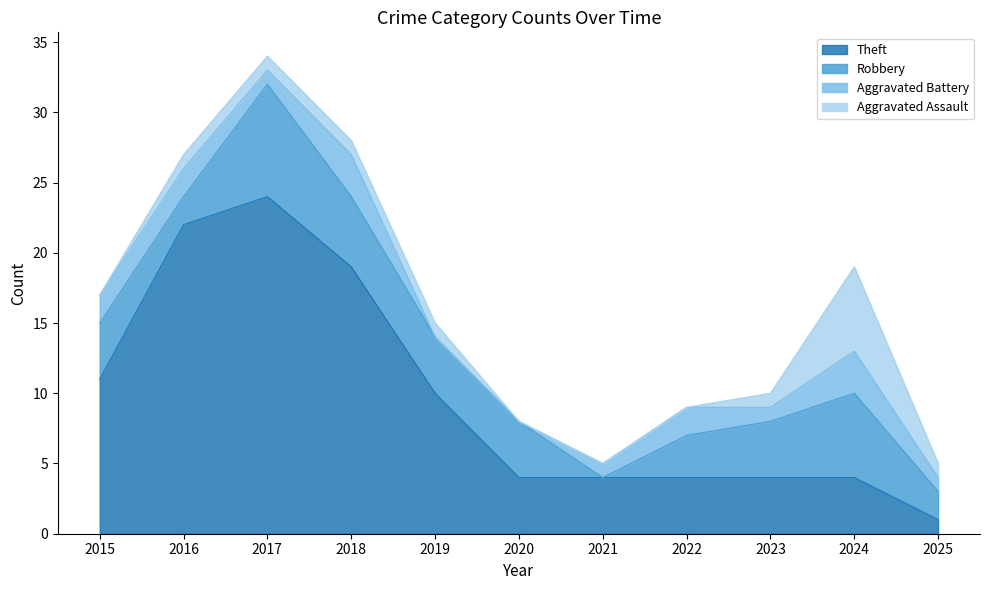

At which category is the sum across all series the highest?

2017